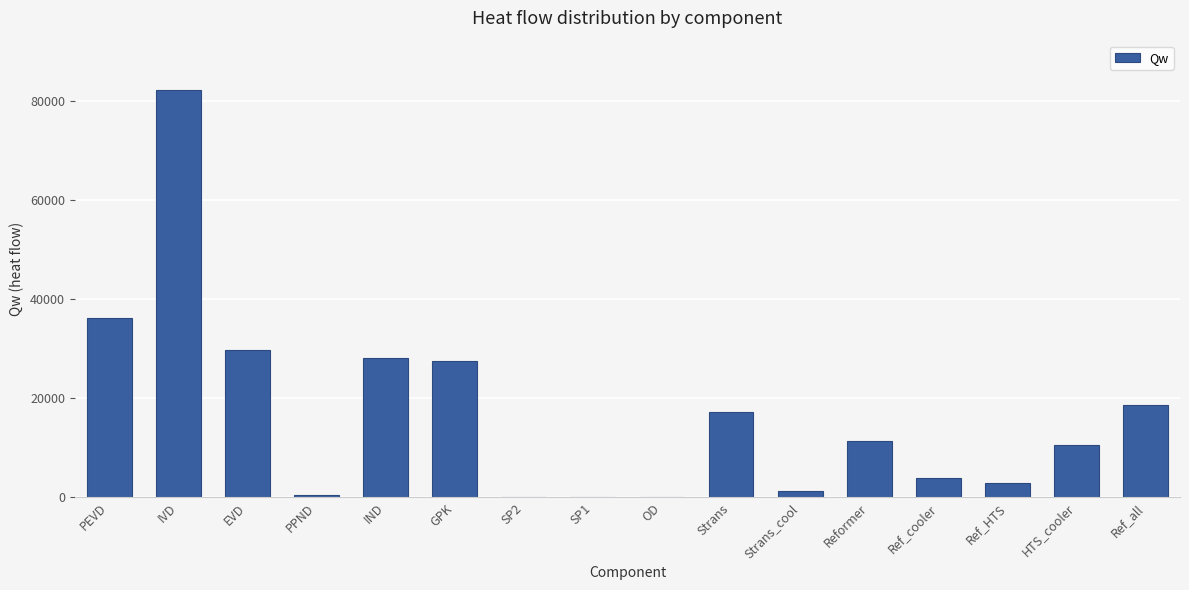

Count the number of values greater than 11396.

8